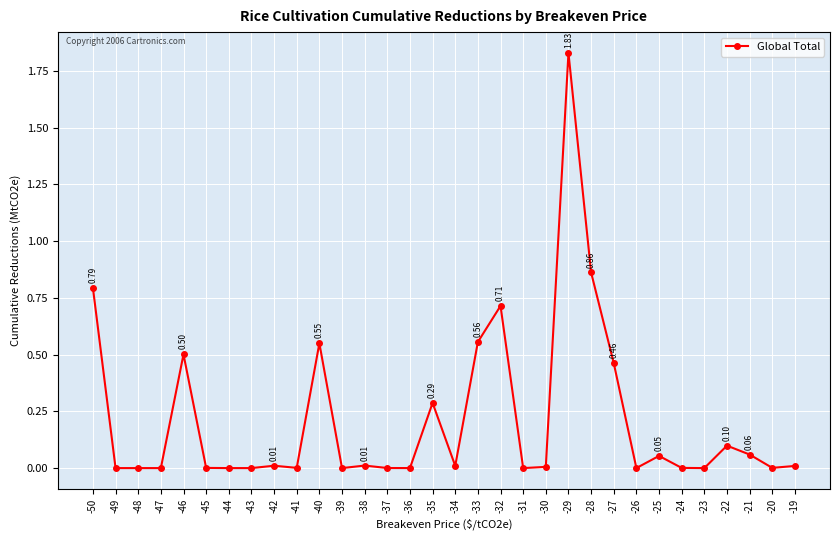

What is the change in value from -46 to -33?

+0.1